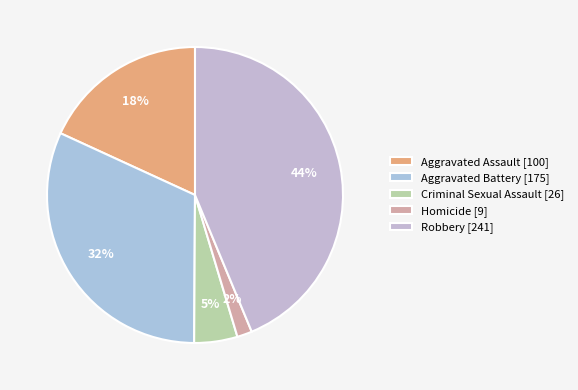

To the nearest percent, what is the average slice percentage?

20%